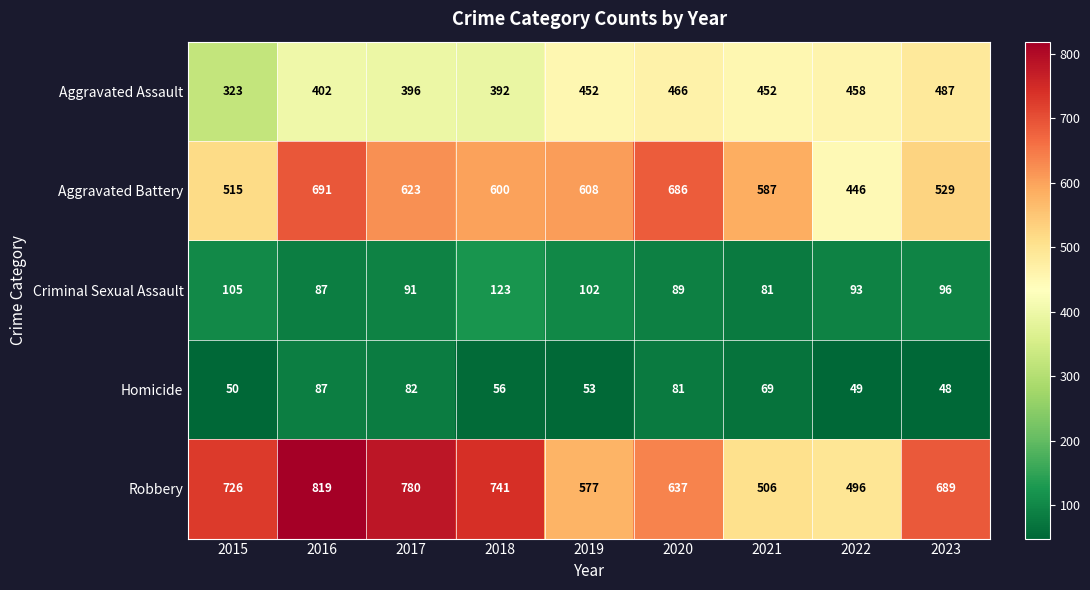

Count the number of categories in the chart.

9